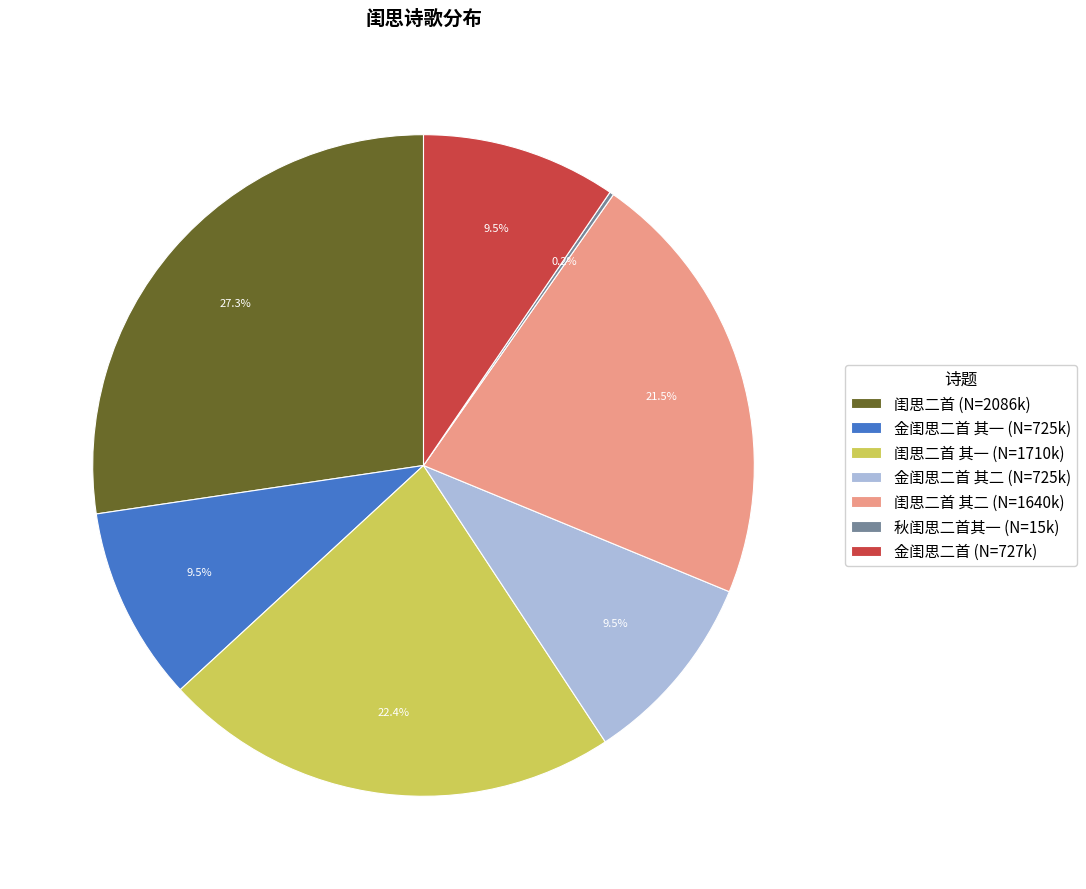

Does any single category account for the majority?

No